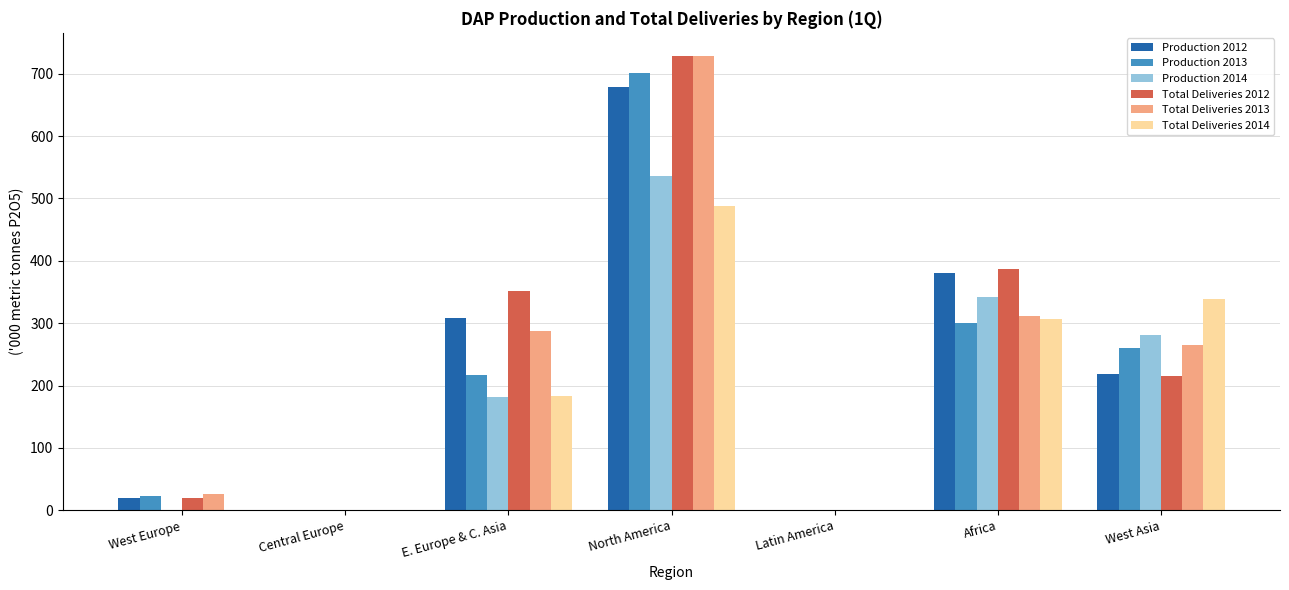

How many data points in Total Deliveries 2014 are above 182?

4